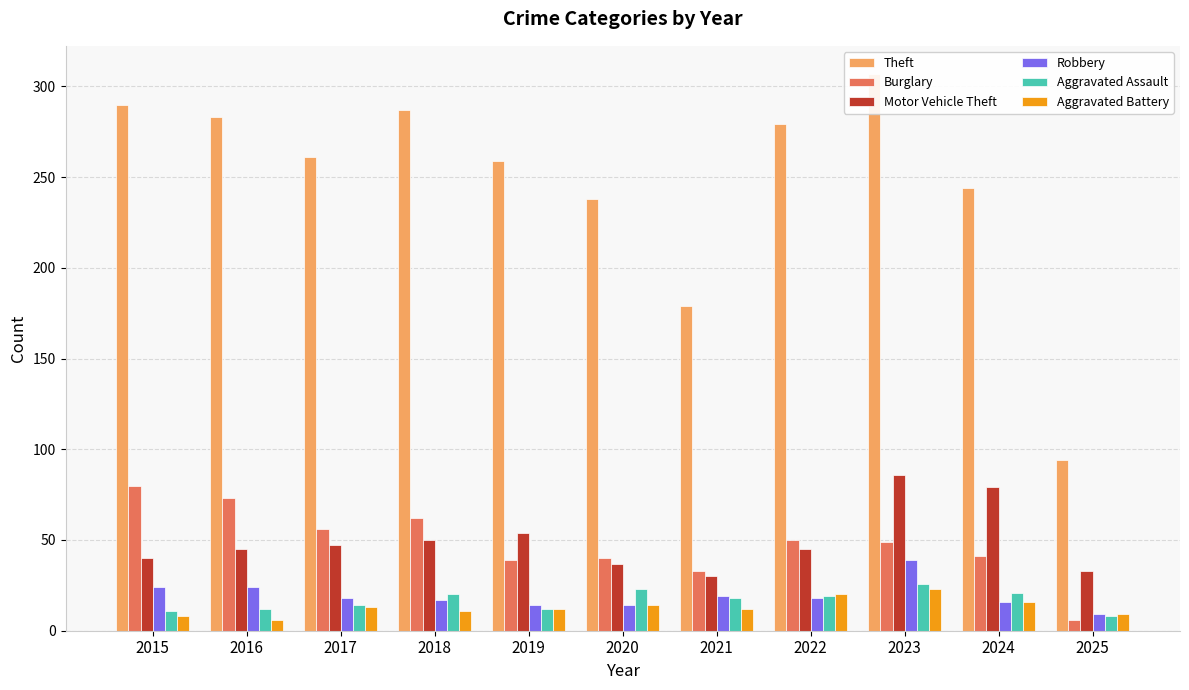

What is the difference between the second highest and second lowest values in the Aggravated Battery series?

12